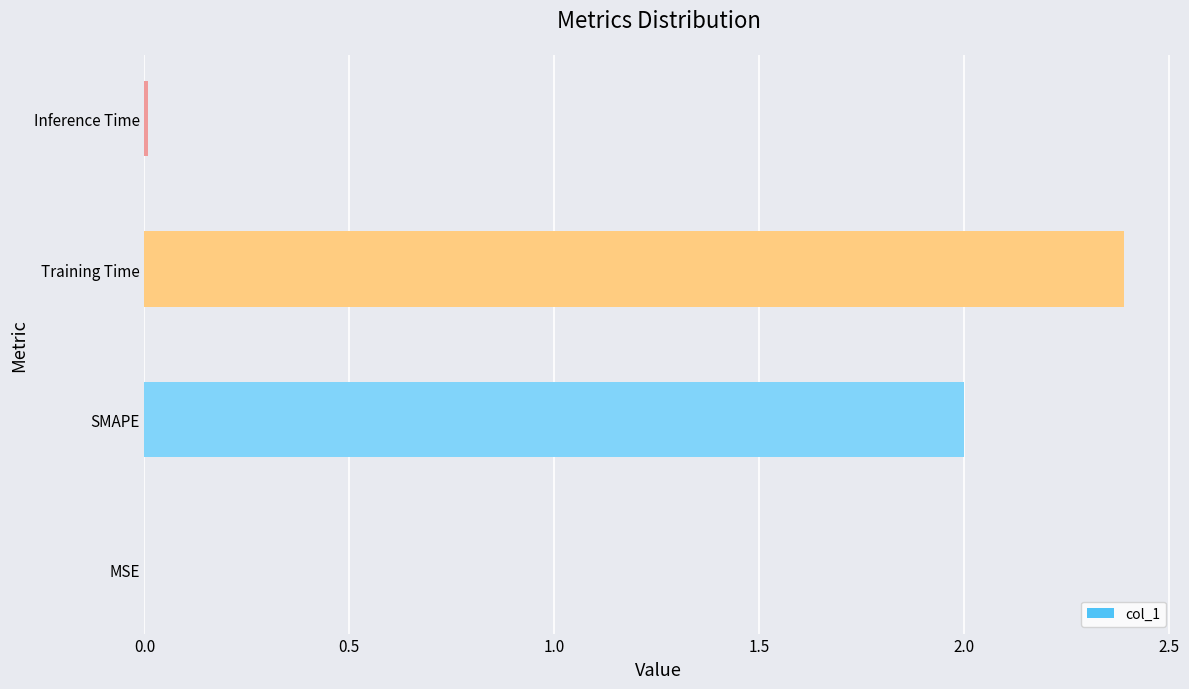

Between Training Time and SMAPE, which is larger?

Training Time